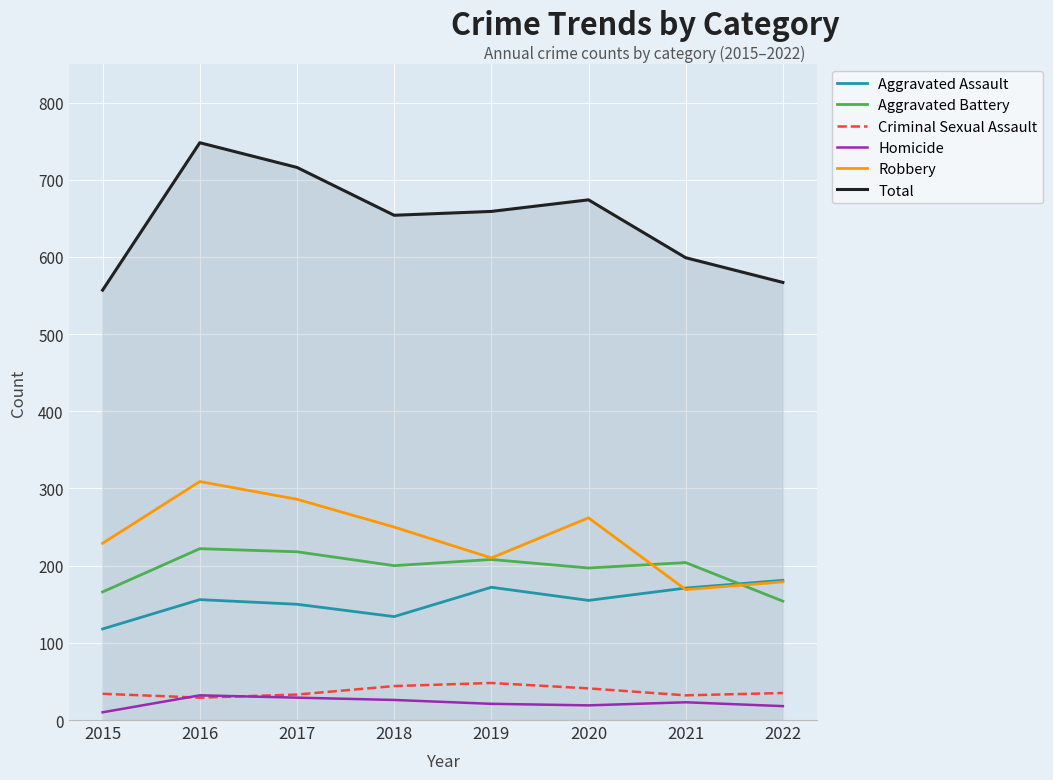

What are all the series names shown in the legend?

Aggravated Assault, Aggravated Battery, Criminal Sexual Assault, Homicide, Robbery, Total